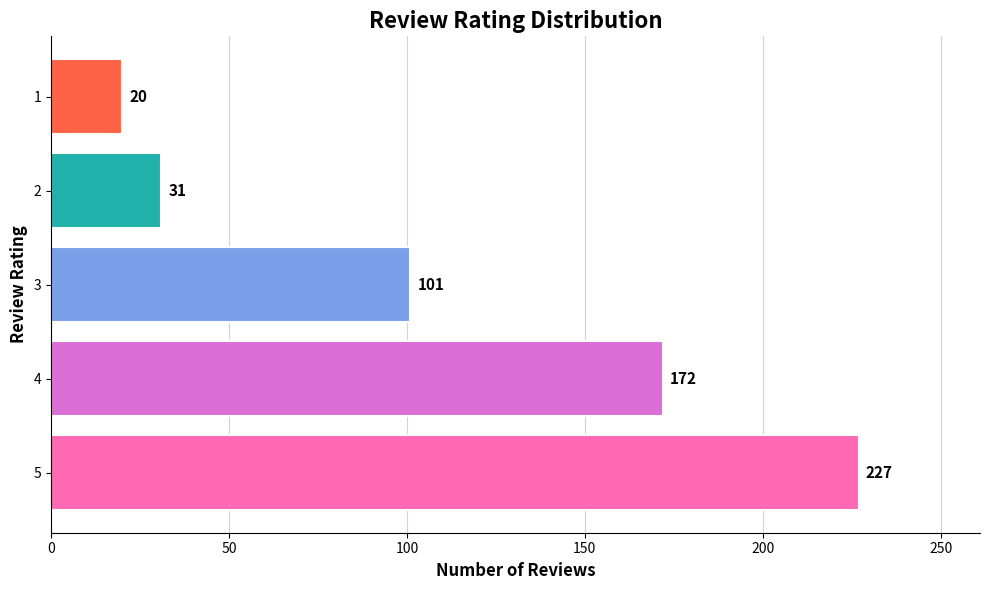

What is the smallest value displayed?

20